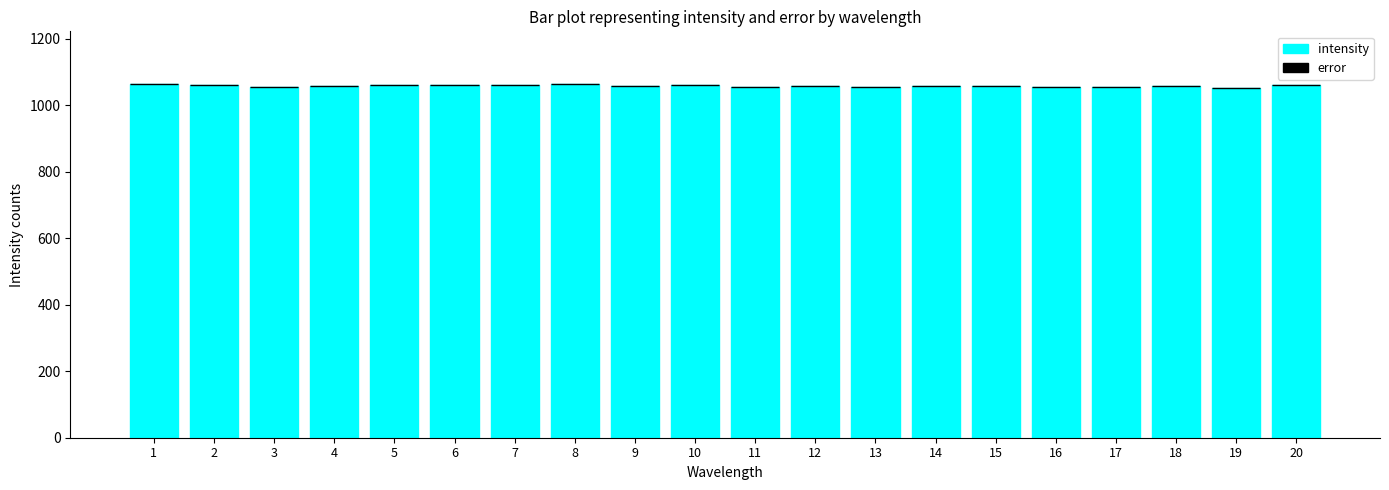

Approximately how many times larger is the value at 12 compared to 1?

1.0